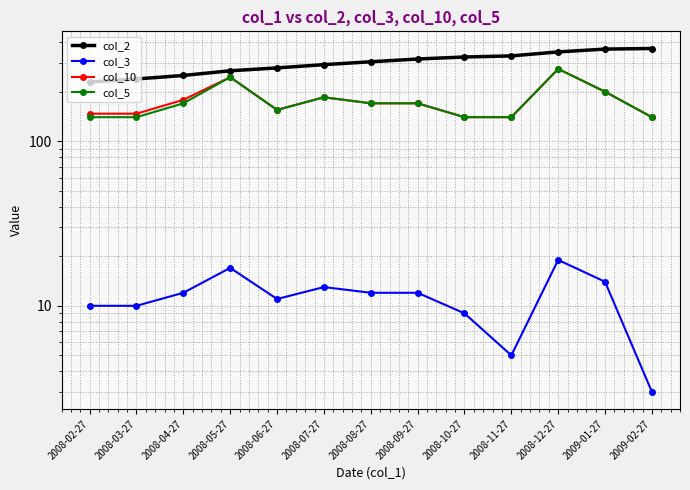

What is the value of the col_3 point at the 4th from the left?

17.0